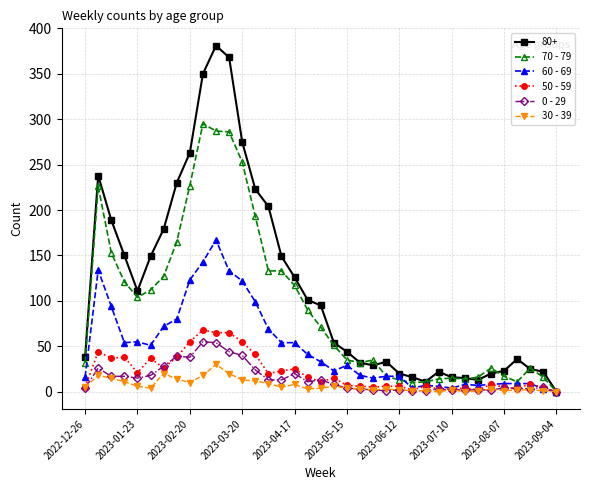

True or false: 0 - 29 has more than 2 interior local peaks.

True